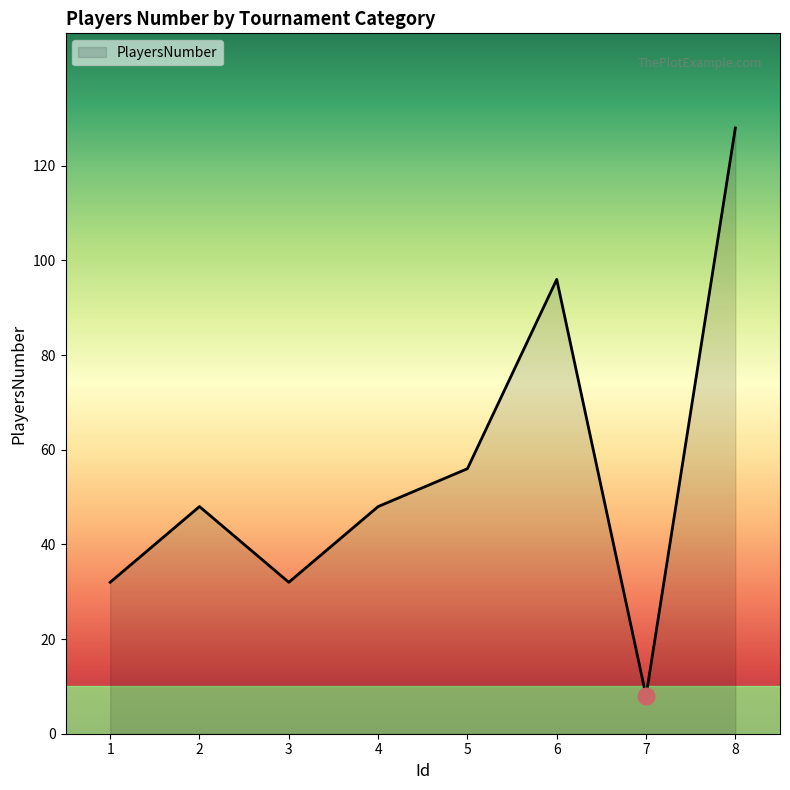

What is the average value?

56